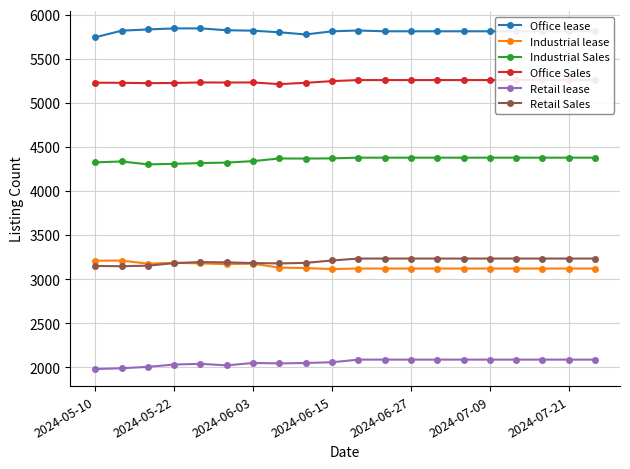

True or false: Office lease and Industrial Sales intersect in this chart.

False